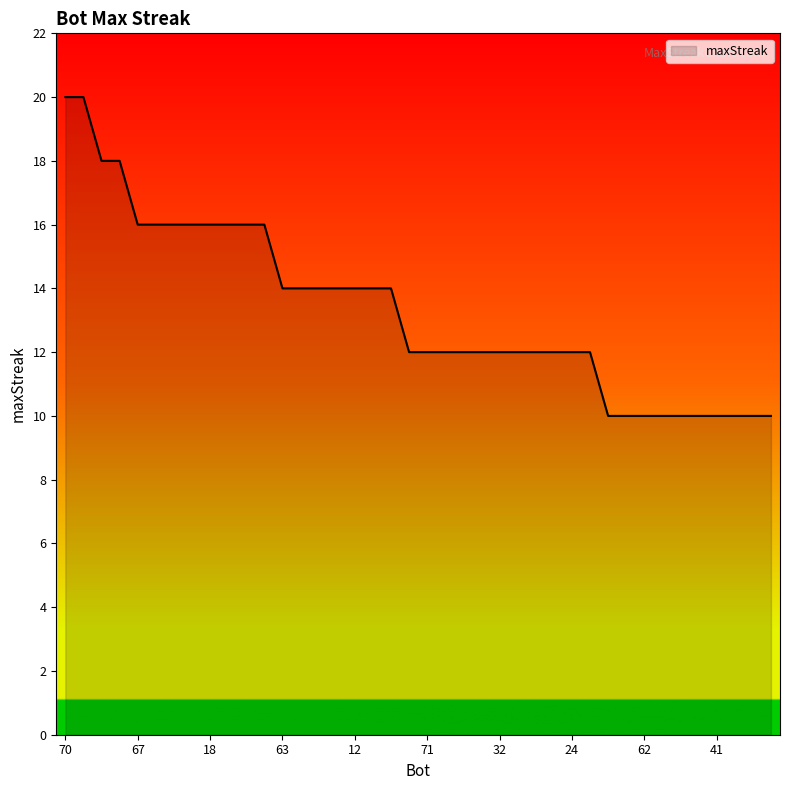

What is the maximum value shown in the chart?

20